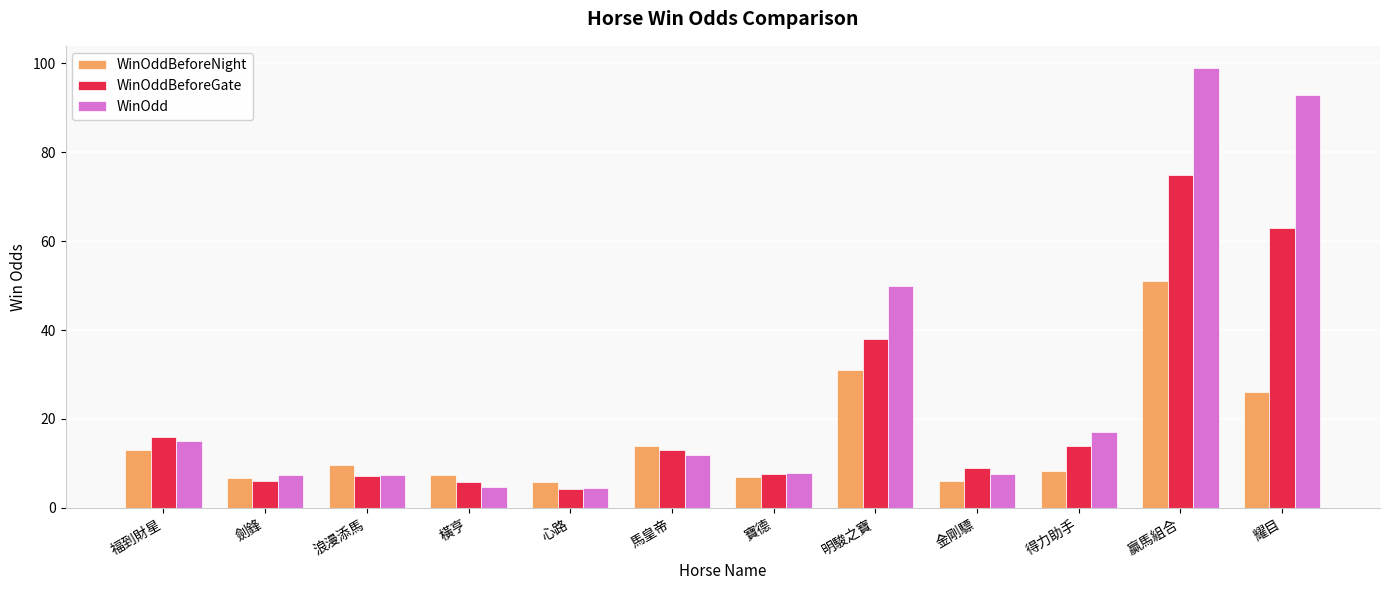

List the series in order of their peak value, highest first.

WinOdd, WinOddBeforeGate, WinOddBeforeNight